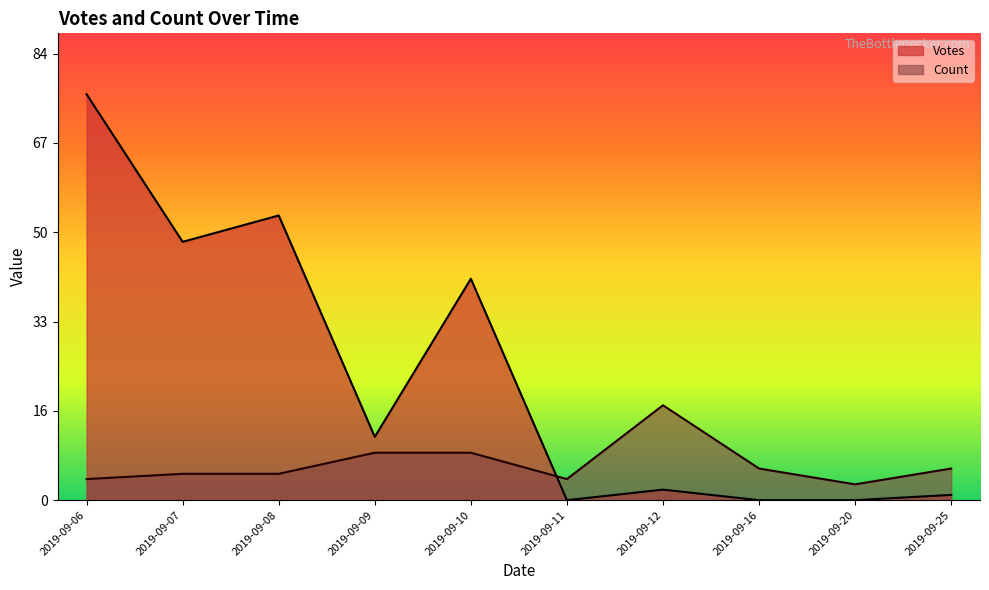

What are all the series names shown in the legend?

Votes, Count